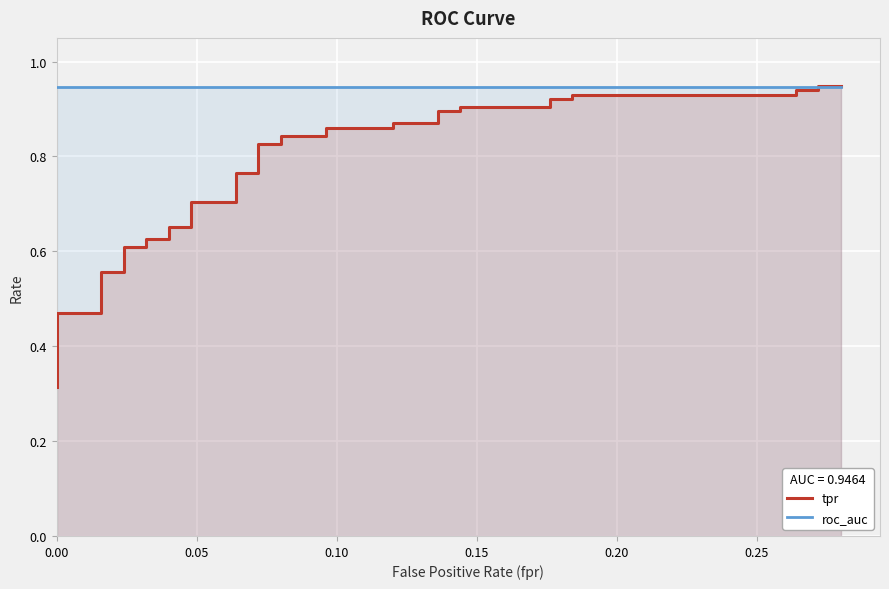

Which series has the widest spread of values?

tpr